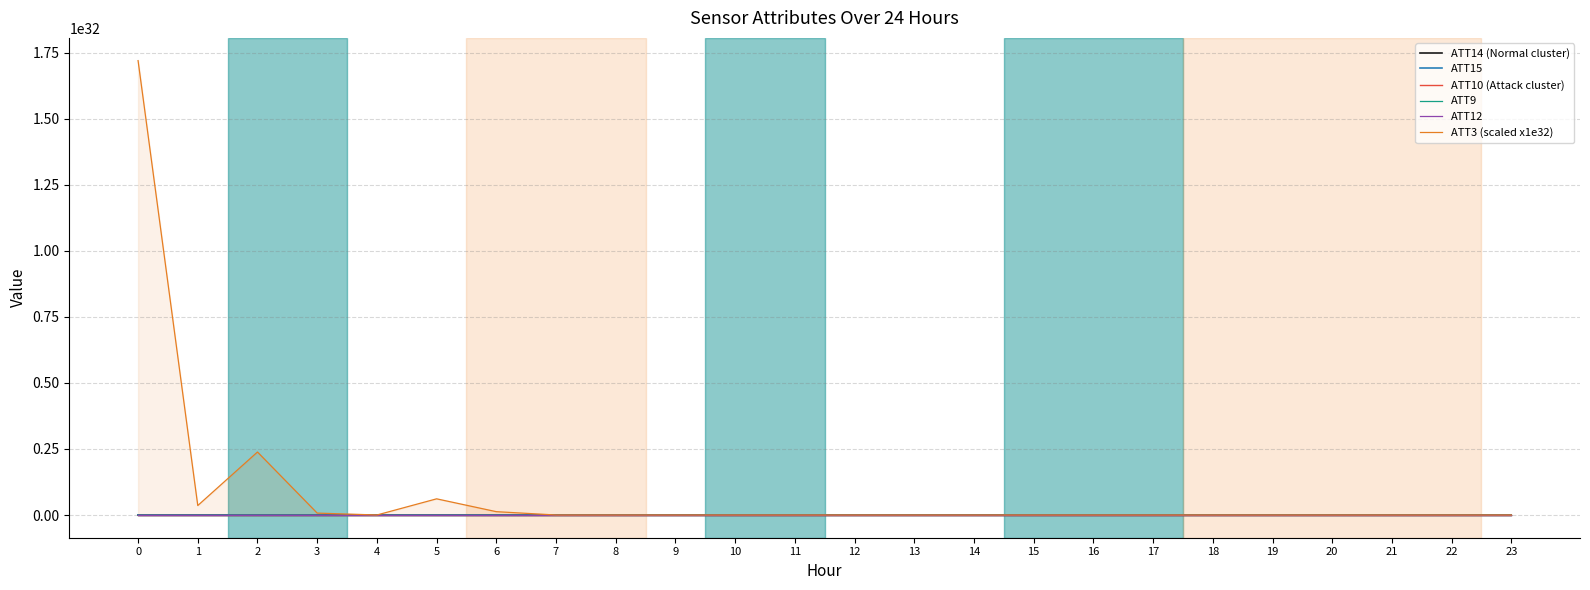

List the labels in order of ATT12 value, smallest first.

1, 2, 3, 4, 5, 6, 7, 8, 9, 10, 11, 12, 13, 14, 15, 16, 17, 18, 19, 20, 21, 22, 23, 0